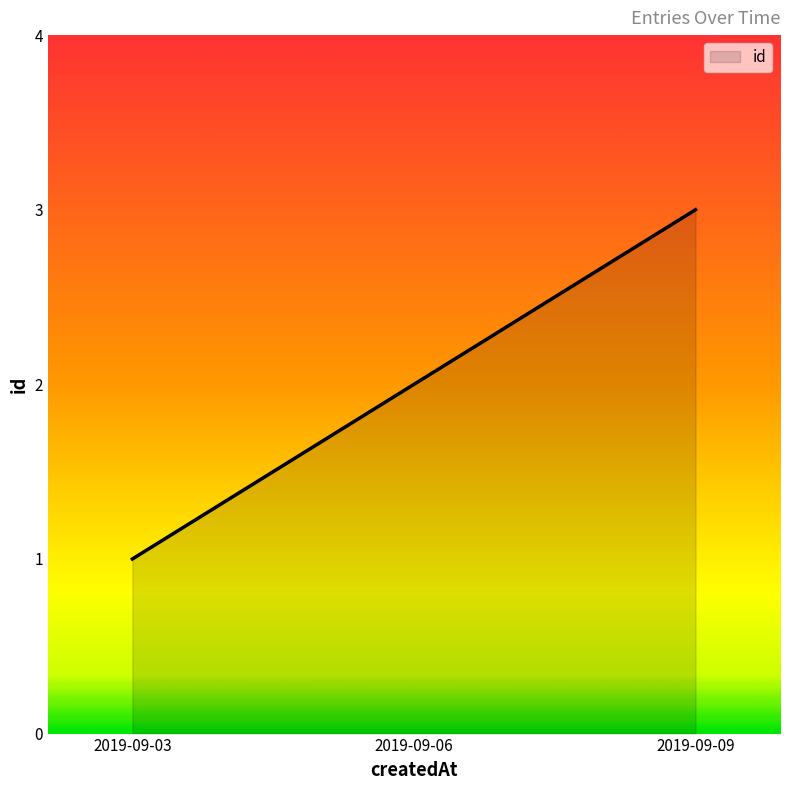

At which label is the value closest to 2?

2019-09-06